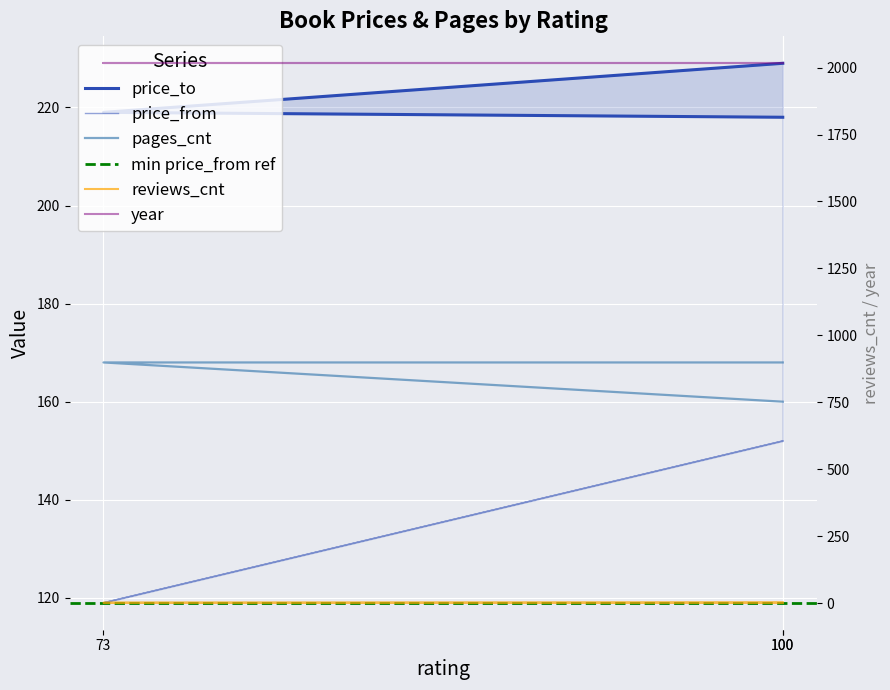

Which category has the lowest value in the price_to series?

100